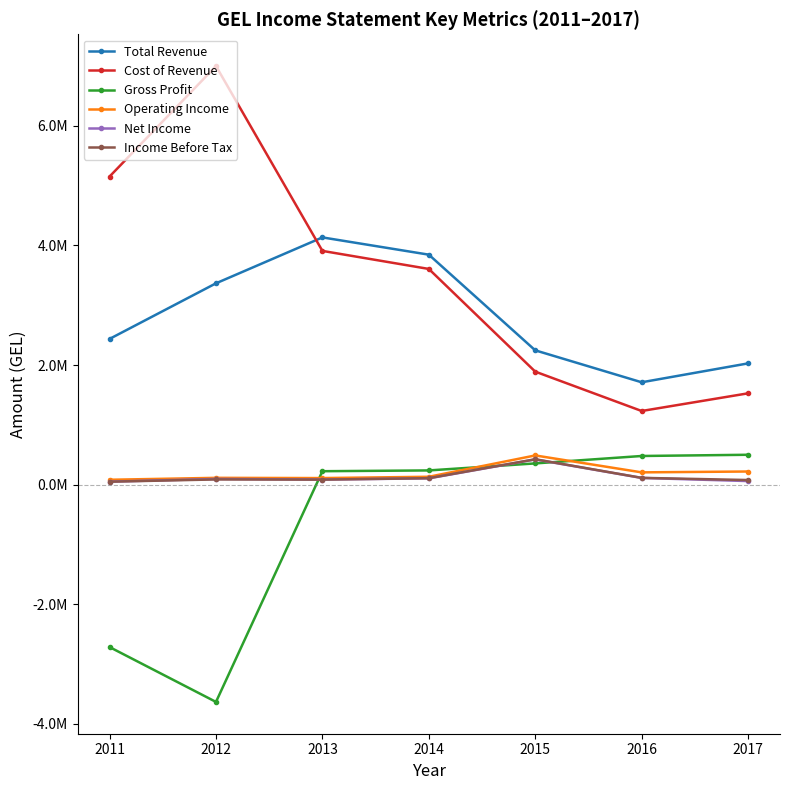

What are all the series names shown in the legend?

Total Revenue, Cost of Revenue, Gross Profit, Operating Income, Net Income, Income Before Tax